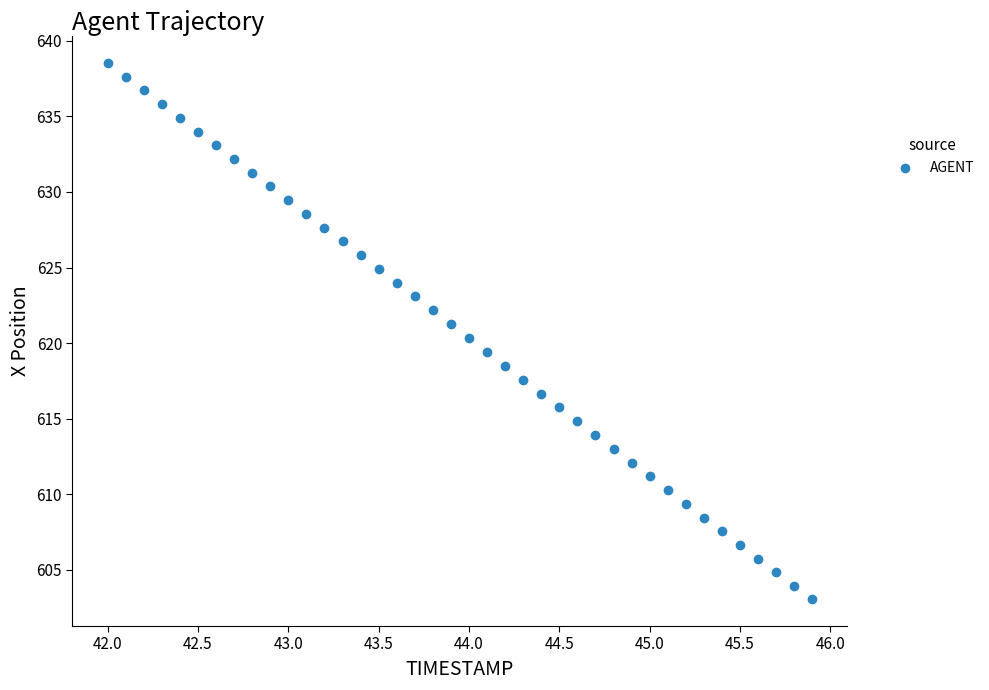

What is the range of X values (max minus min)?

3.9